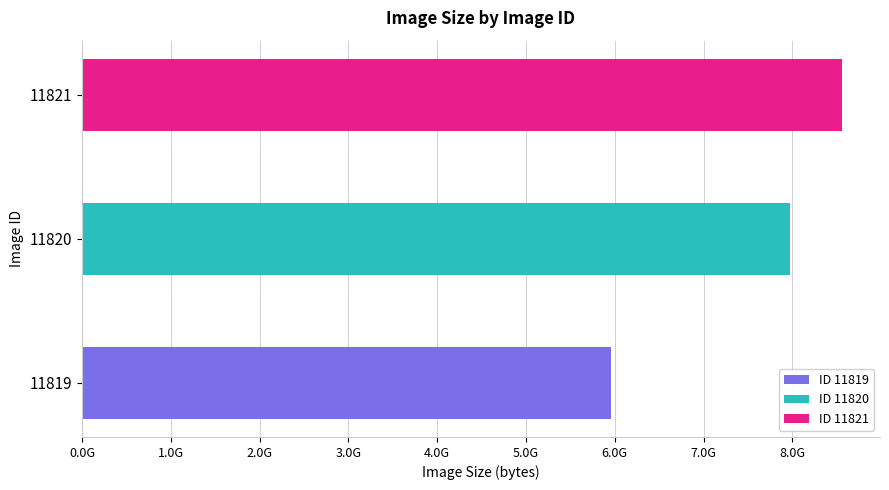

True or false: the data shows 5961761929 at 11819.

True